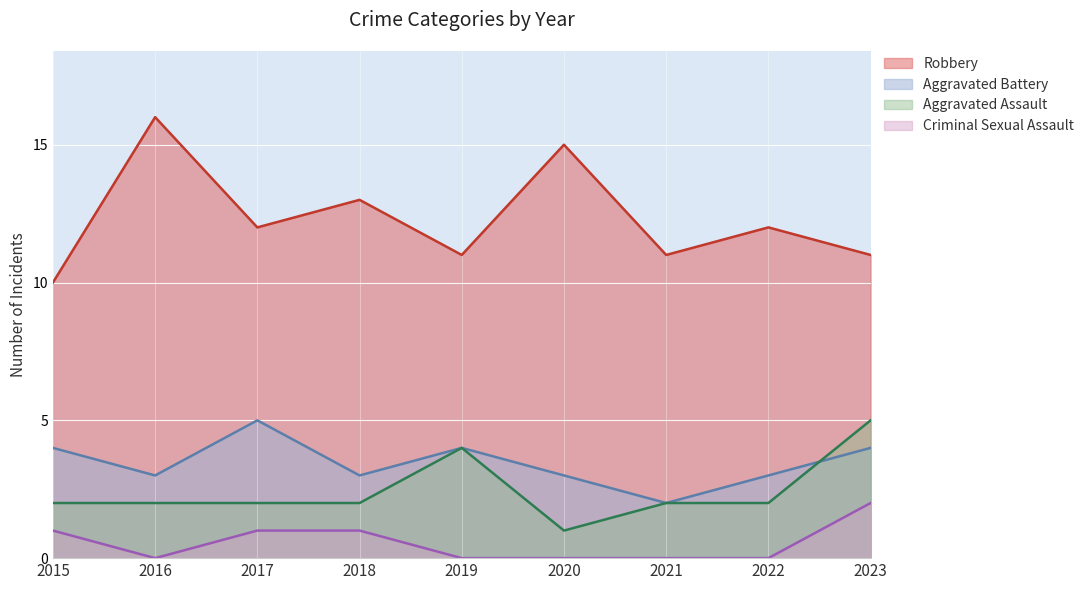

Which category has the highest value in the Robbery series?

2016